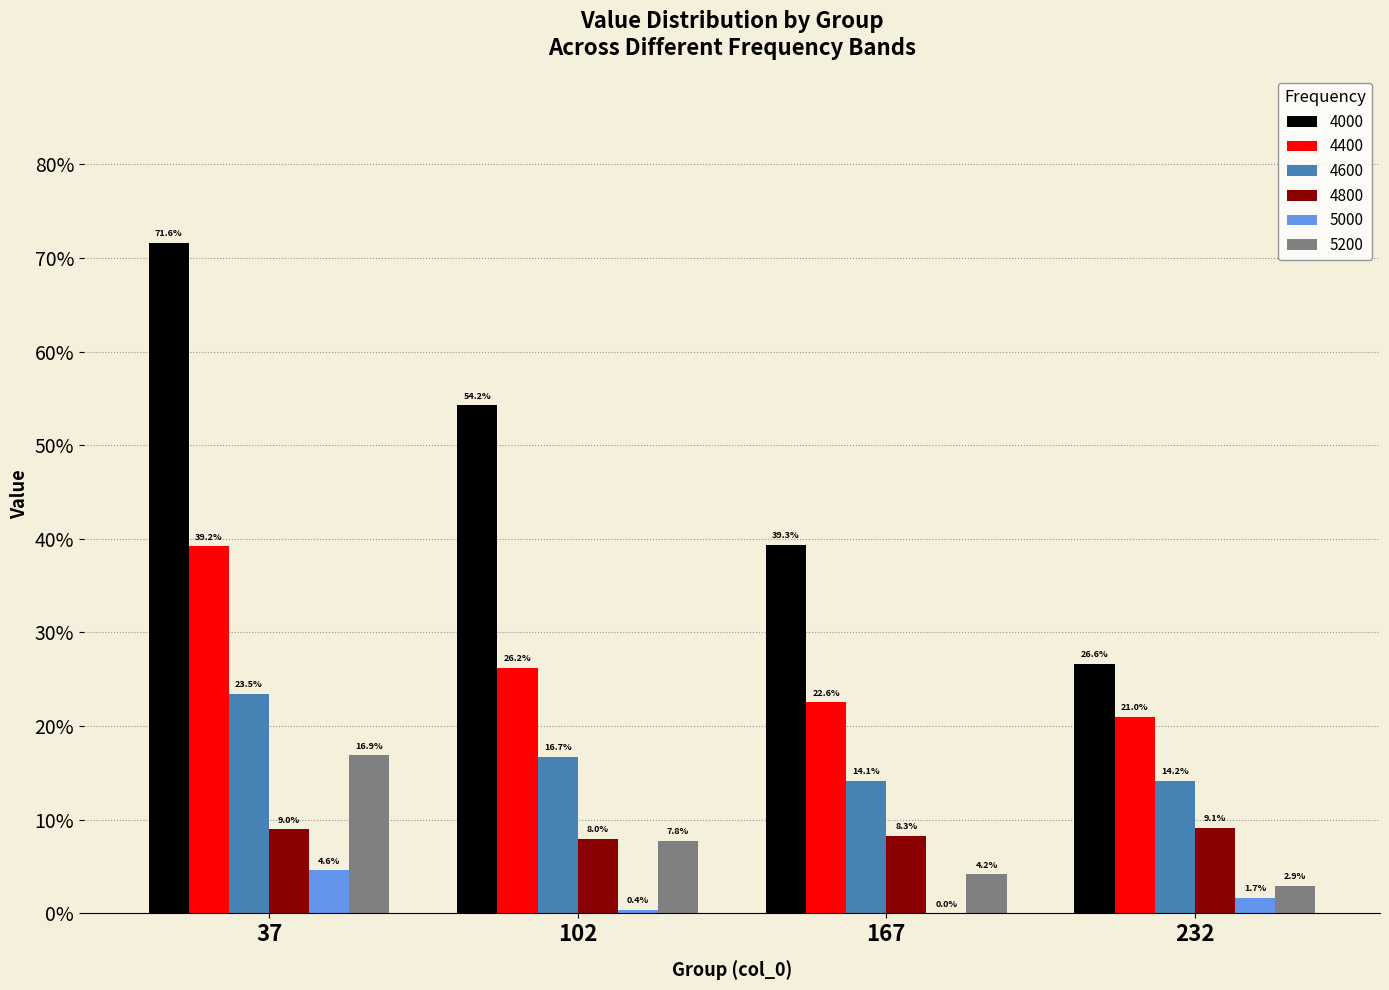

Which category has the highest value in the 5200 series?

37